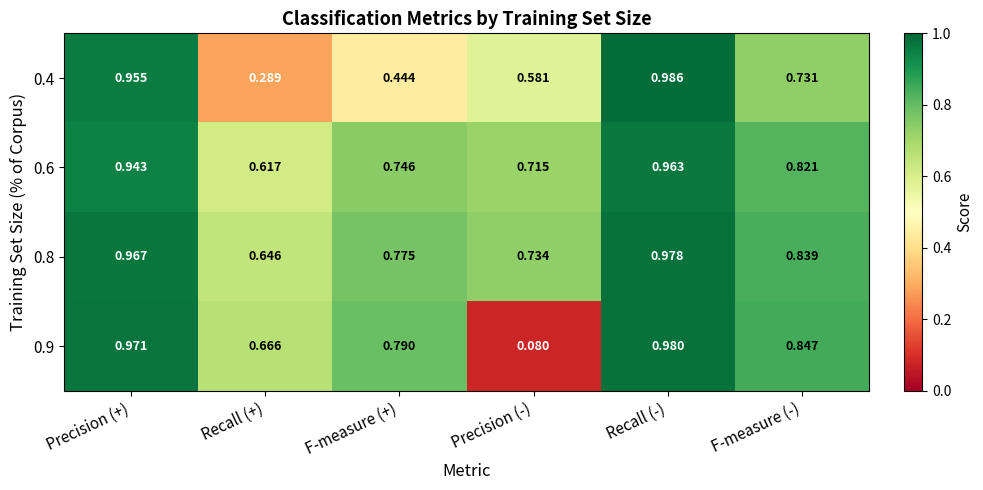

At which category does the chart reach its minimum across all series?

Precision (-)